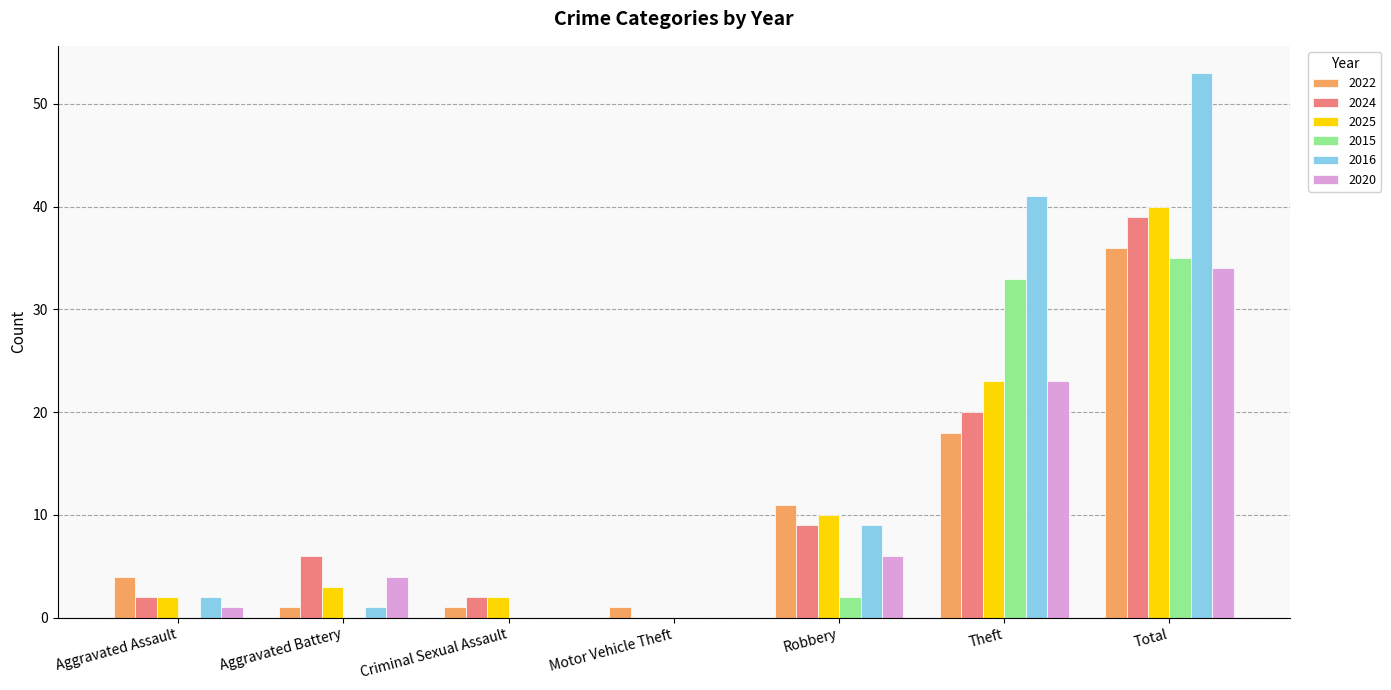

The value of 2020 at Motor Vehicle Theft is 17. True or false?

False